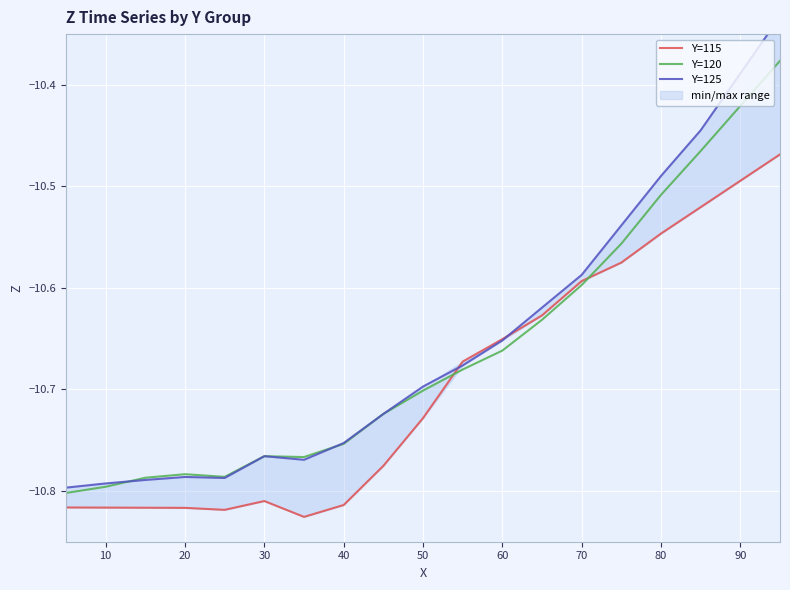

List the series in order of their peak value, lowest first.

Y=115, Y=120, Y=125